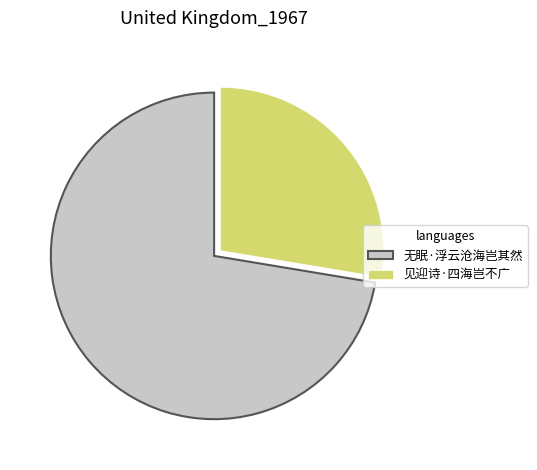

Which slice is the largest?

无眠·浮云沧海岂其然